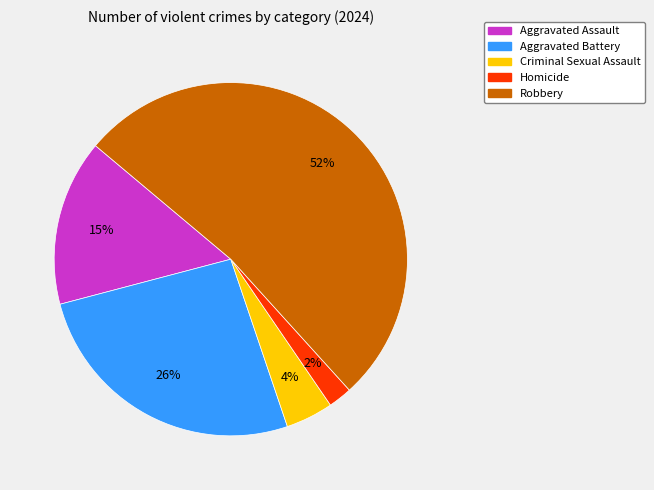

Does Criminal Sexual Assault account for over 50% of the chart?

No